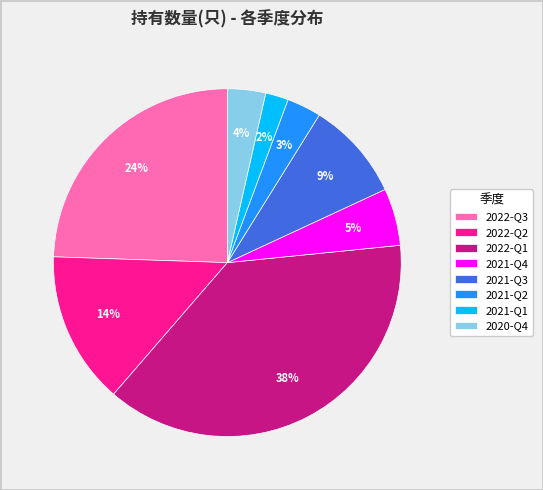

To the nearest percent, what is the average slice percentage?

12%